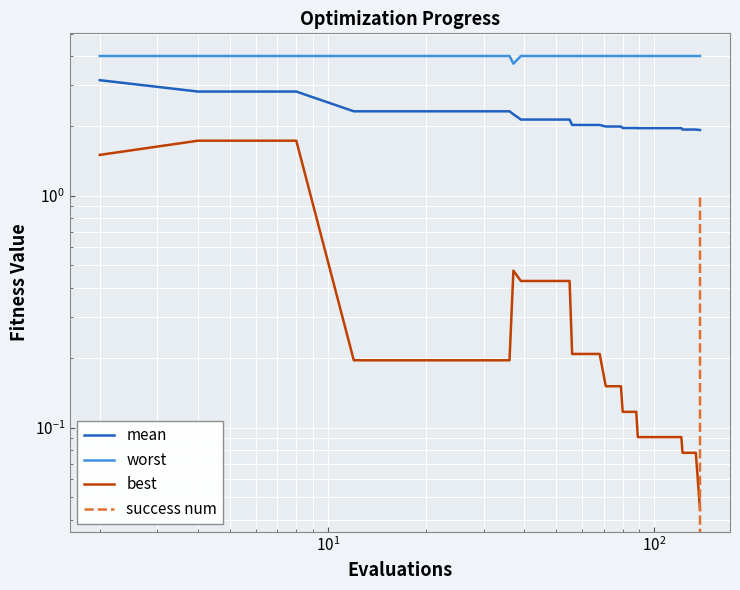

True or false: worst and mean intersect in this chart.

False